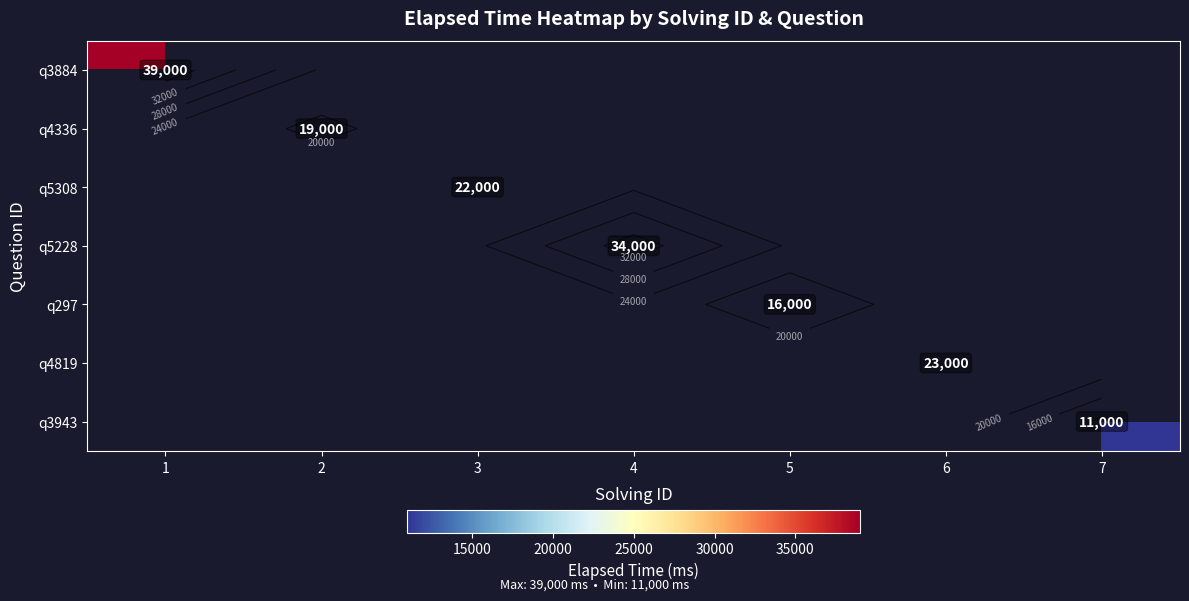

At which category does the chart reach its minimum across all series?

7